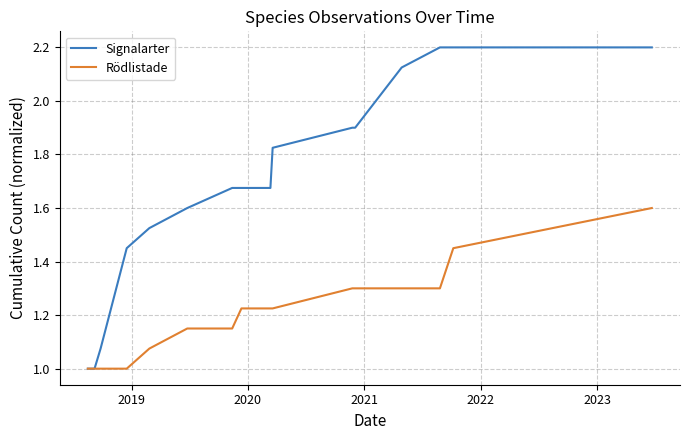

Rank the series by their average value, from highest to lowest.

Signalarter, Rödlistade